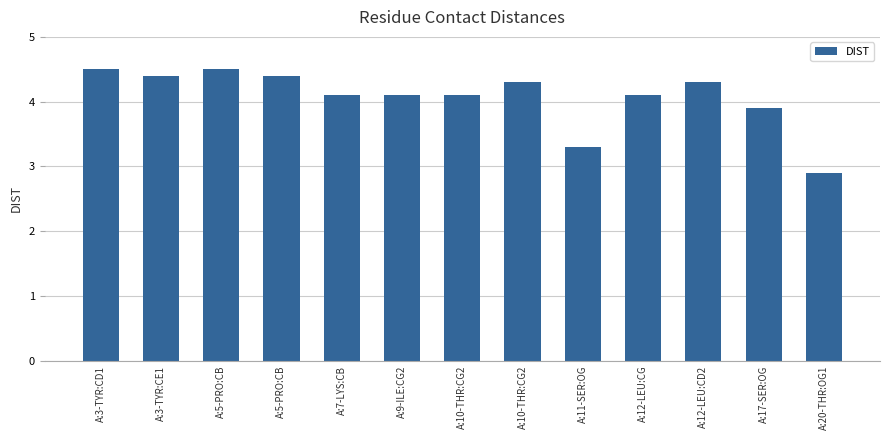

Does the chart contain any negative values?

No